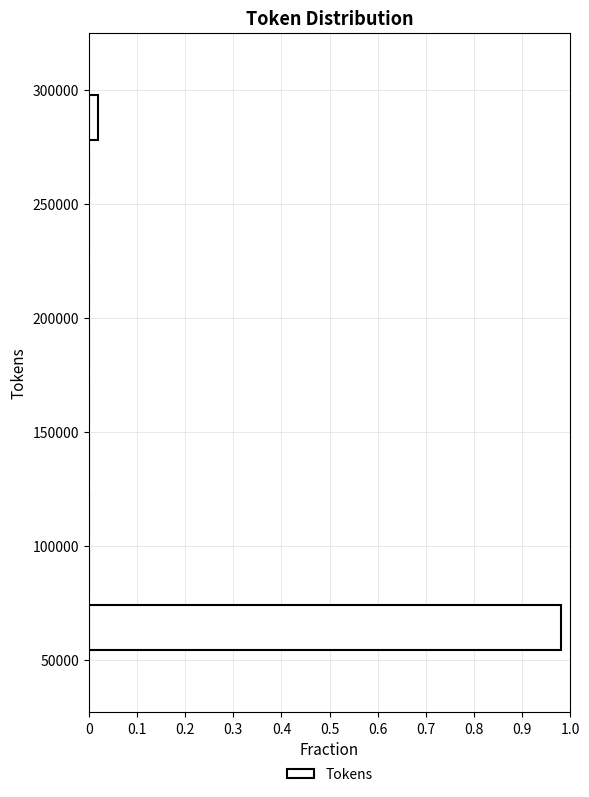

Over which range of the y-axis is the bar longest?

50000 to 75000